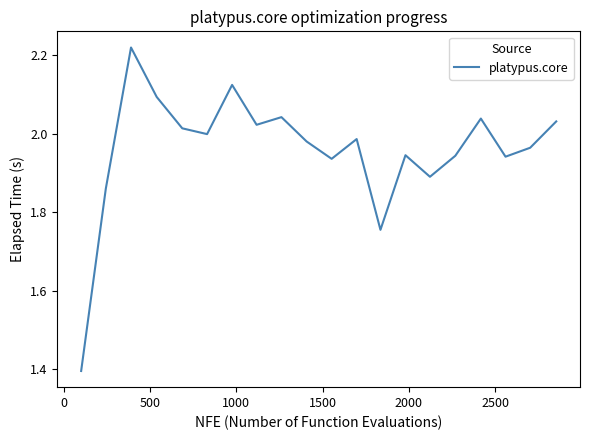

What is the difference between the maximum and minimum values?

0.8